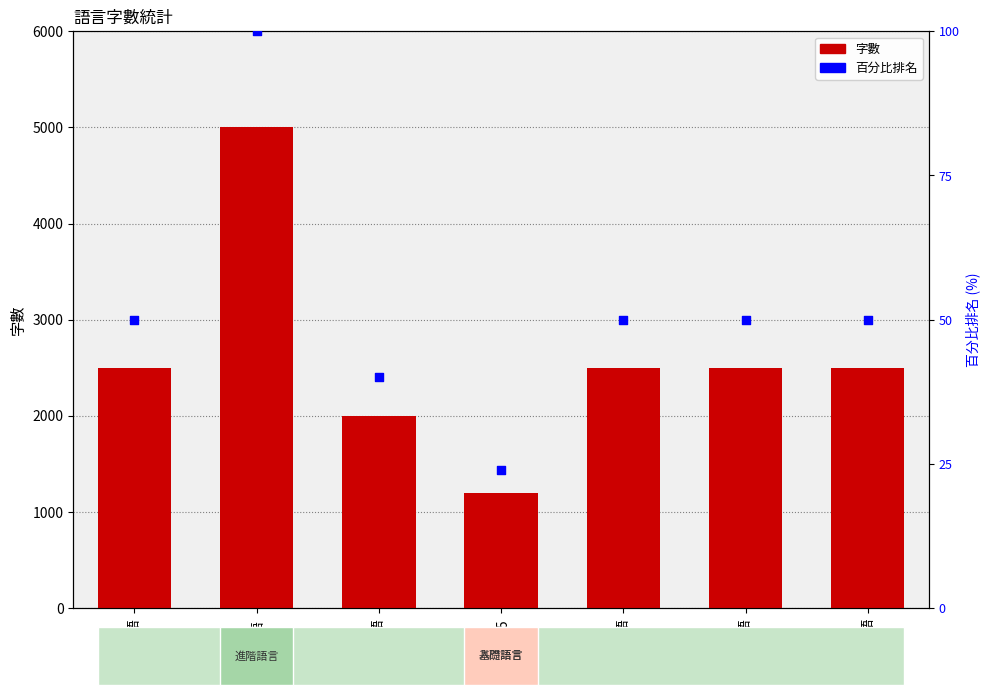

Is the value of 百分比排名 at 日語 greater than the value of 字數 at 法語?

No